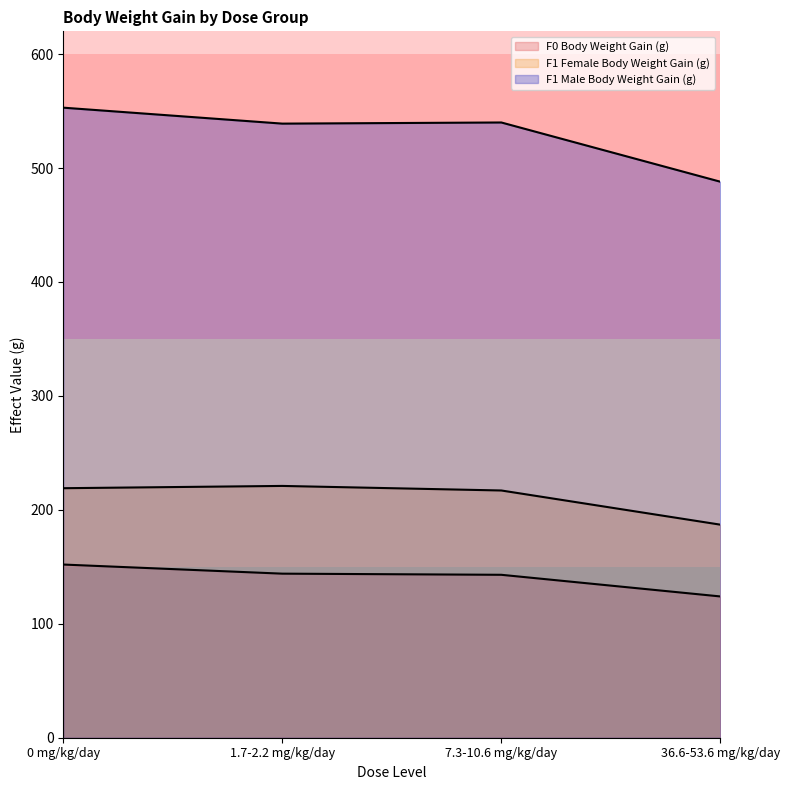

Between 0 mg/kg/day and 36.6-53.6 mg/kg/day, which series saw the biggest shift?

F1 Male Body Weight Gain (g)